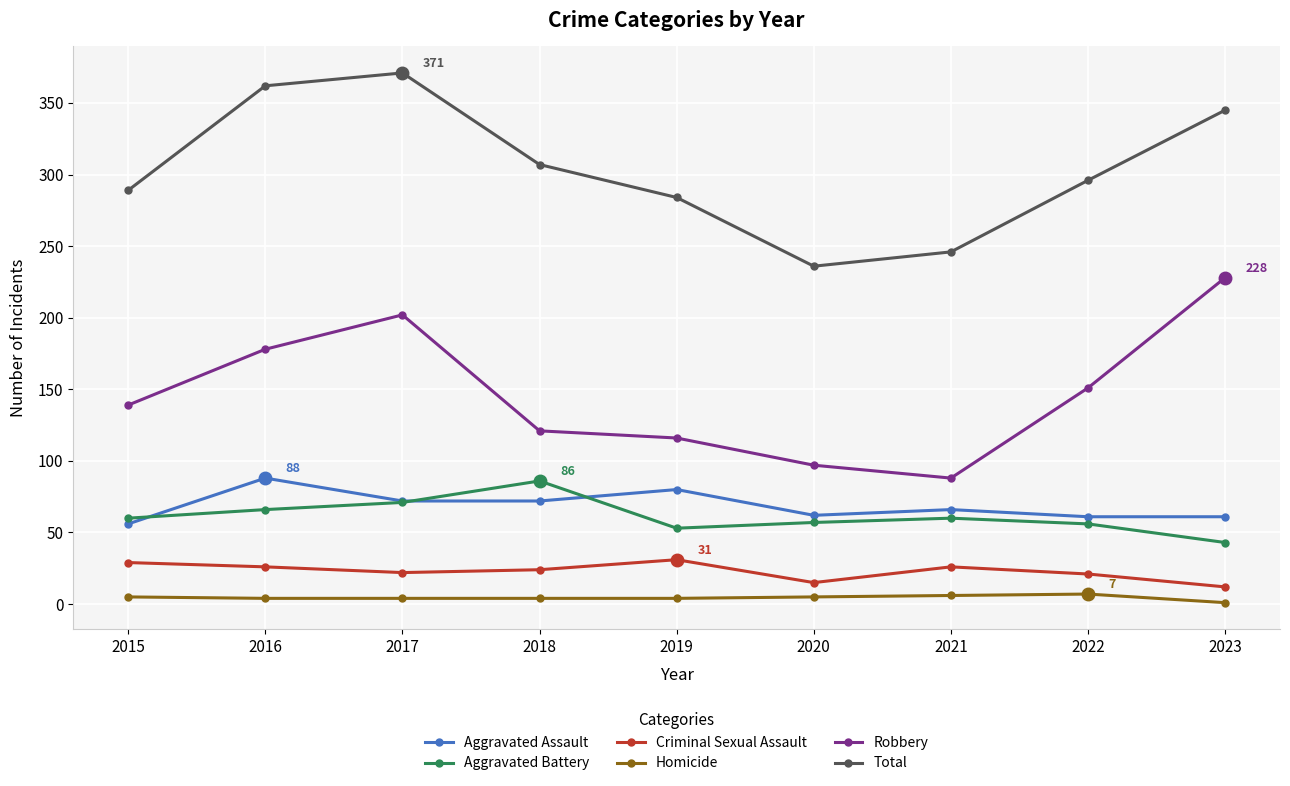

How many lines are shown in the chart?

6